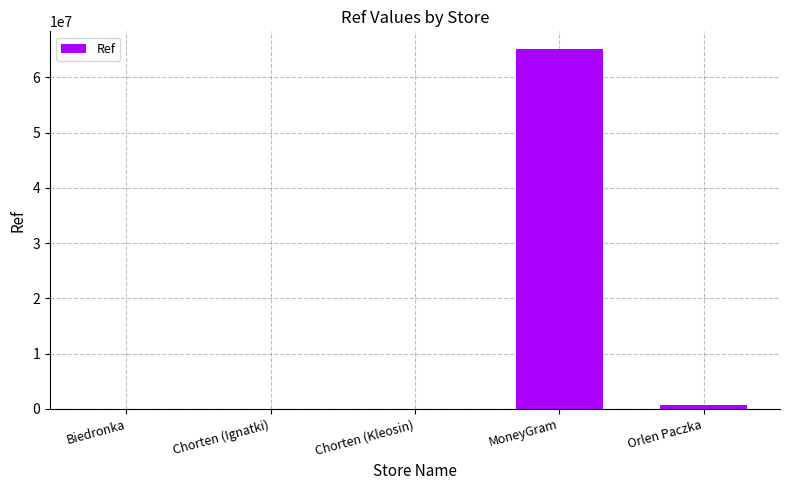

What is the sum of all values?

65749214